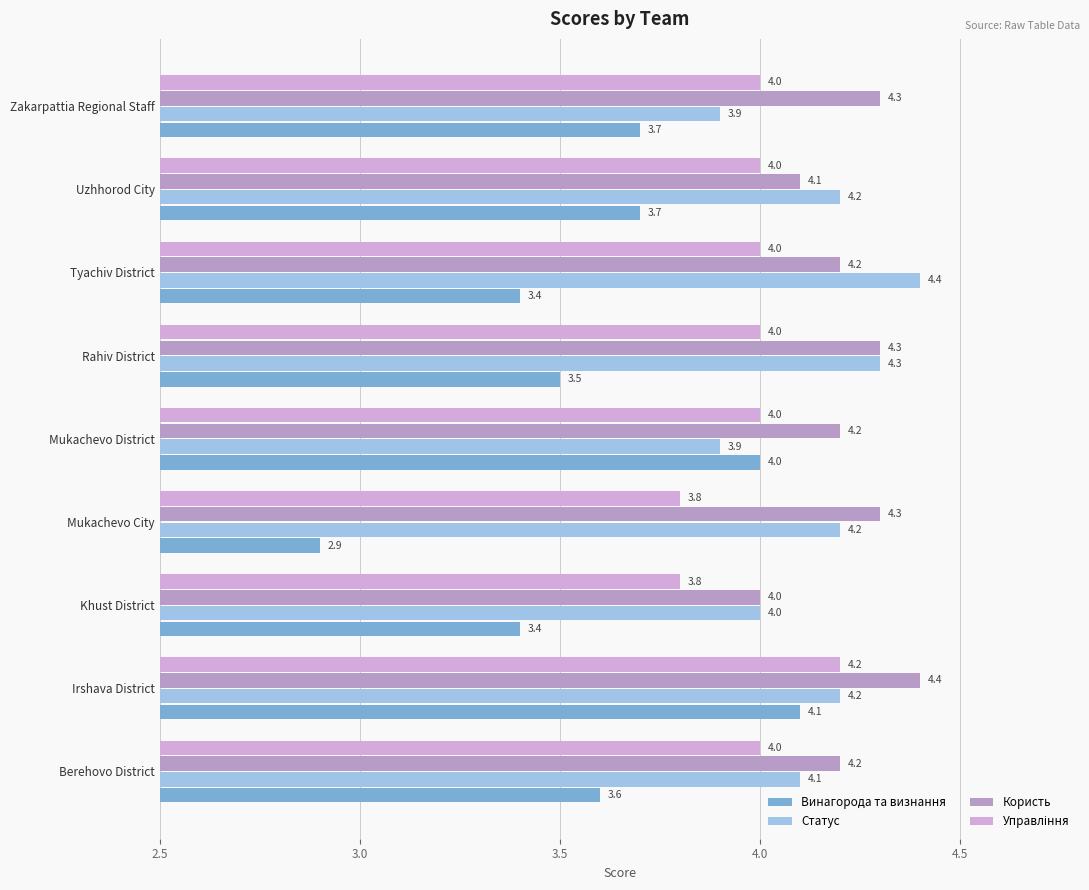

What is the maximum value for Користь?

4.4